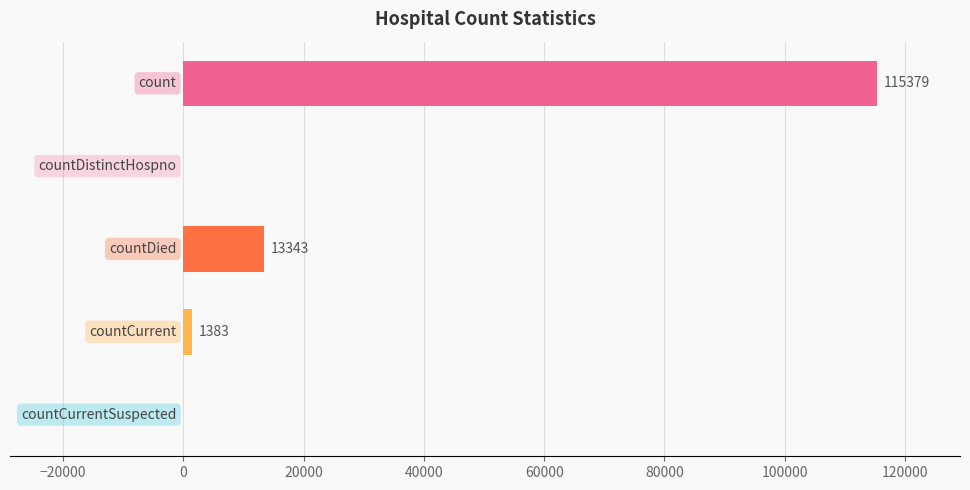

What is the maximum value shown in the chart?

115379